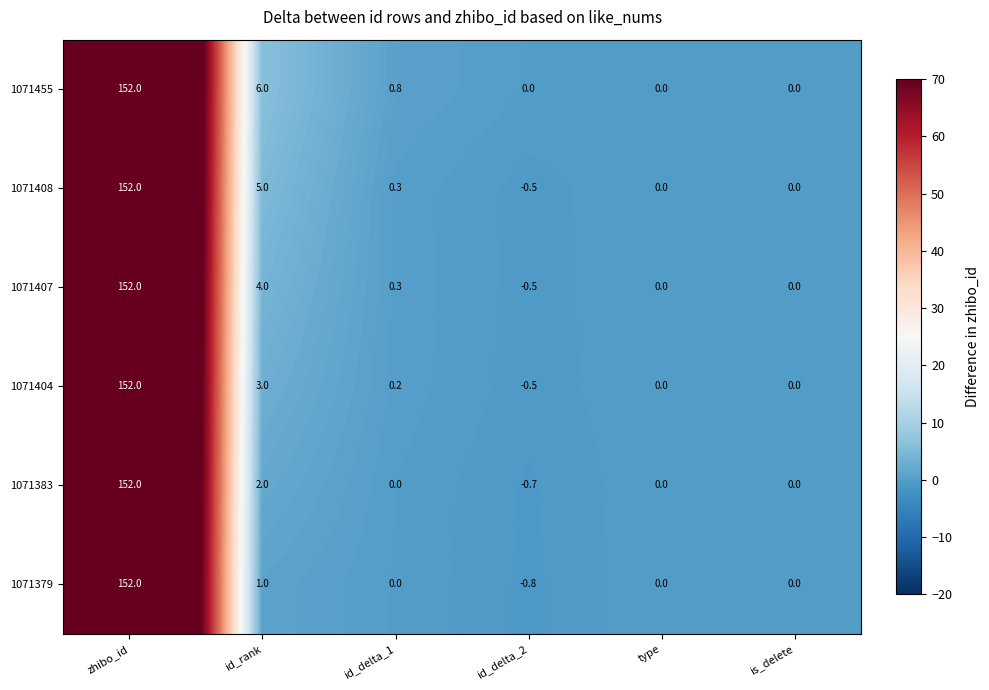

At which label does 1071404 first exceed 0?

zhibo_id